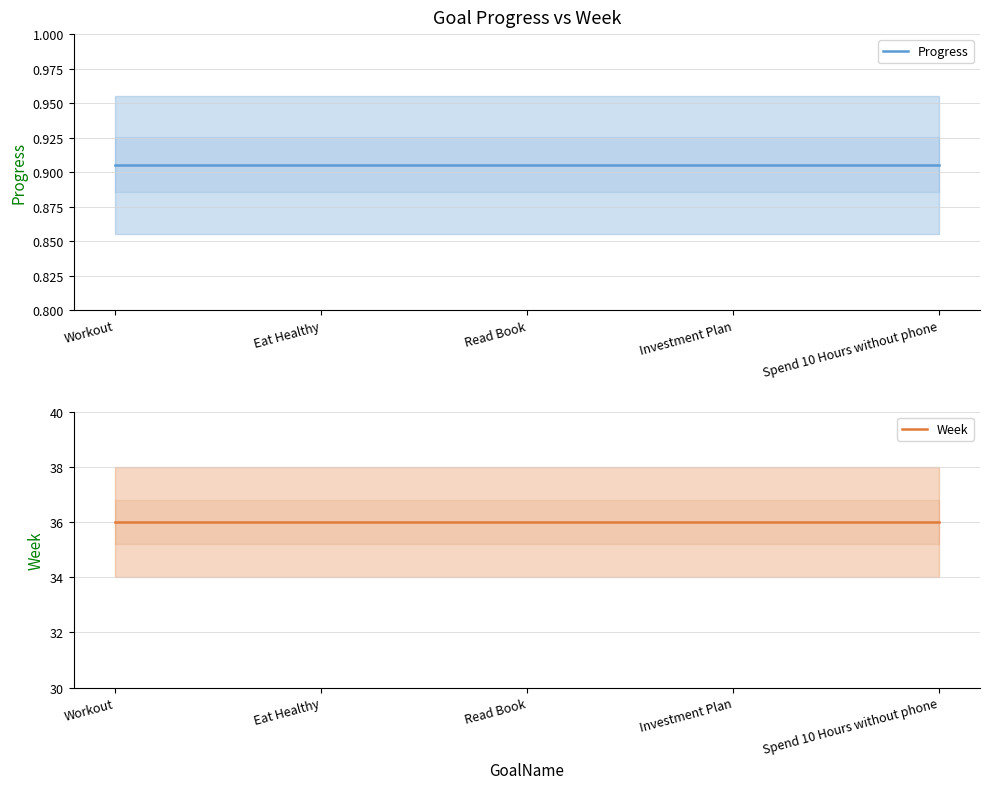

At how many categories does at least one series exceed 11?

5